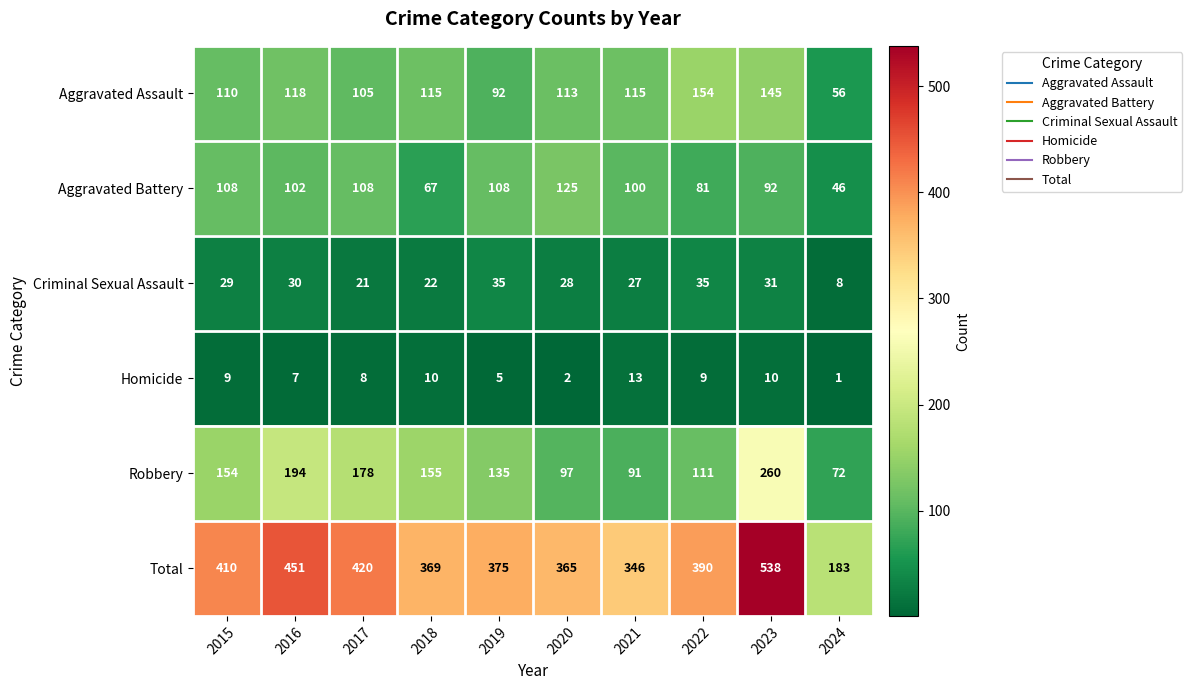

Is the value of Criminal Sexual Assault at 2016 greater than the value of Aggravated Assault at 2024?

No